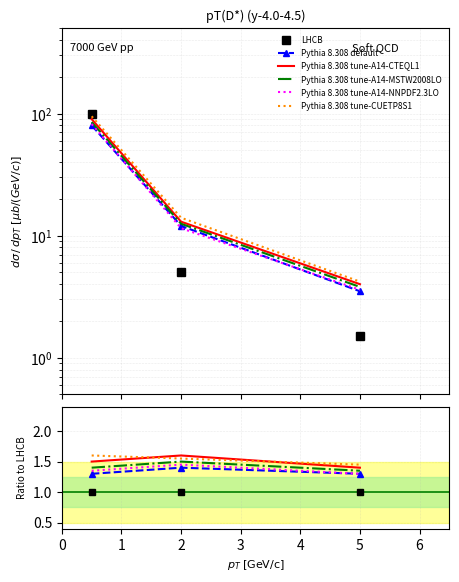

What is the difference between the highest and lowest values at 5?

0.2